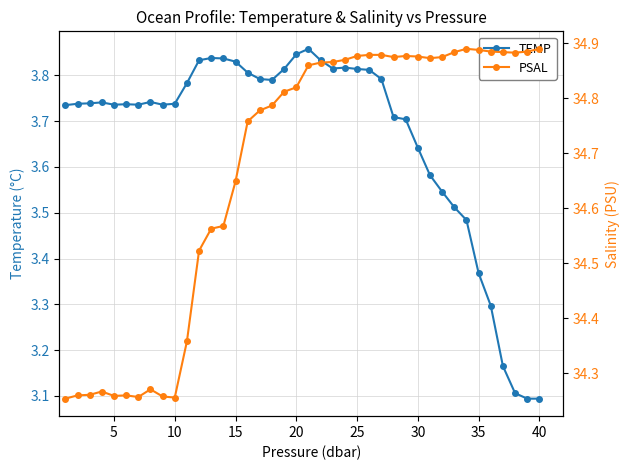

What is the minimum value for TEMP?

3.1